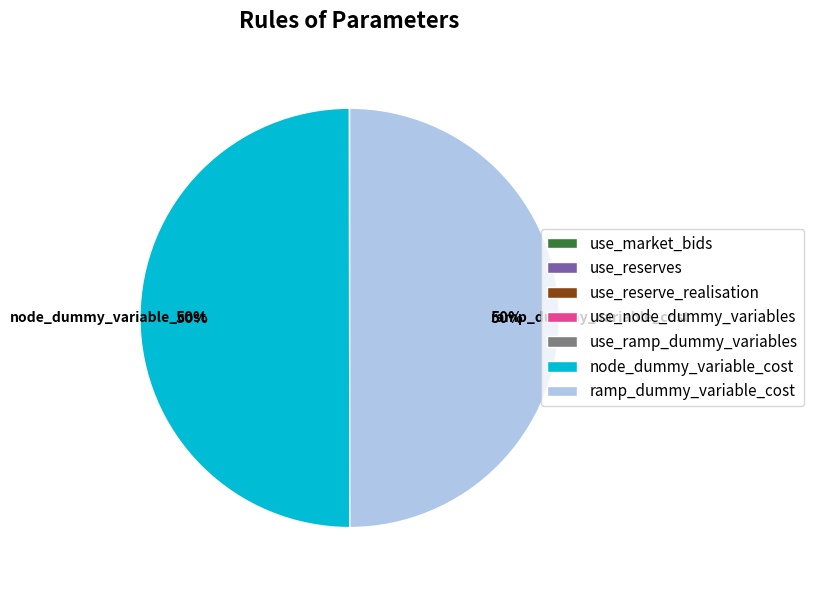

What percentage is the ramp_dummy_variable_cost slice, to the nearest percent?

50%